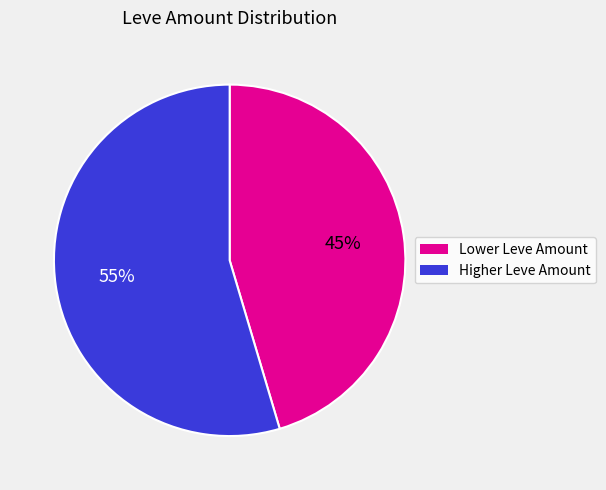

How many slices are in this pie chart?

2